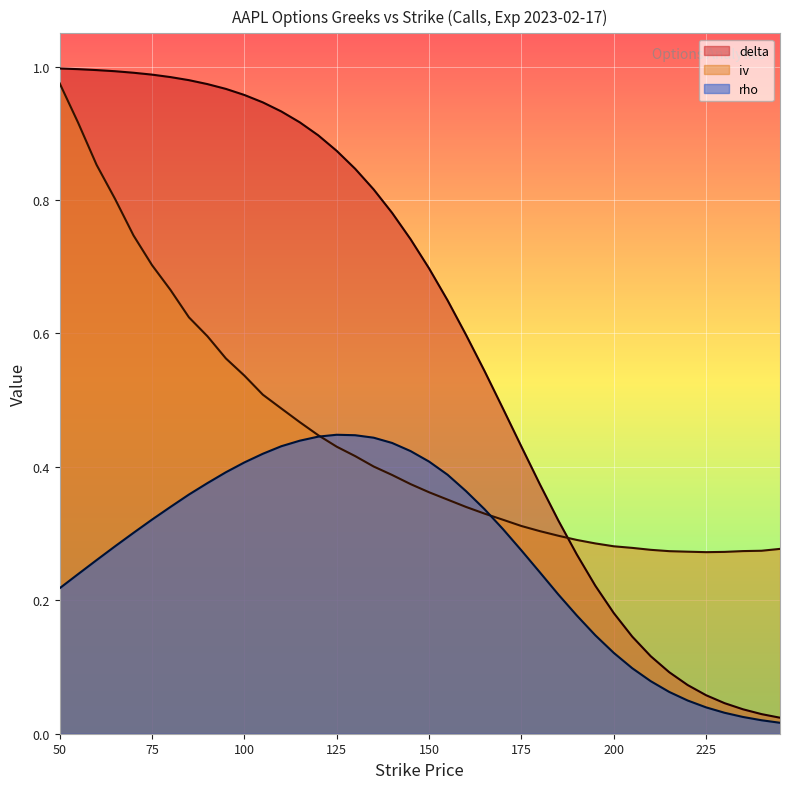

What is the difference between the iv values at 120 and 245?

0.2